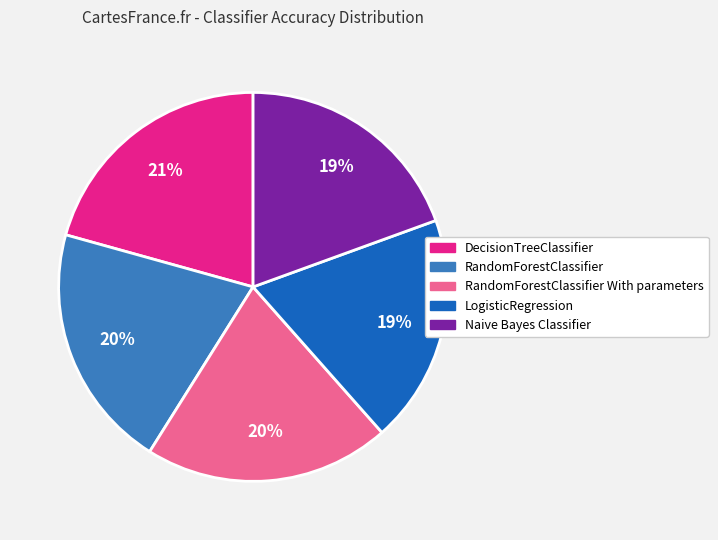

To the nearest percent, what is the average slice percentage?

20%